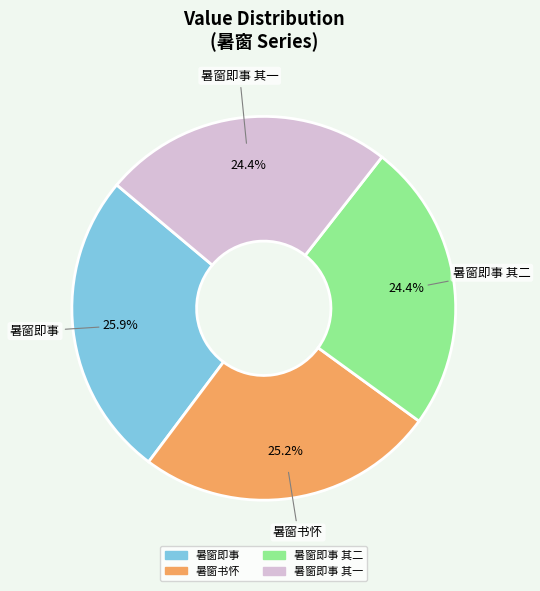

To the nearest percent, what portion does 暑窗即事 其一 represent?

24%